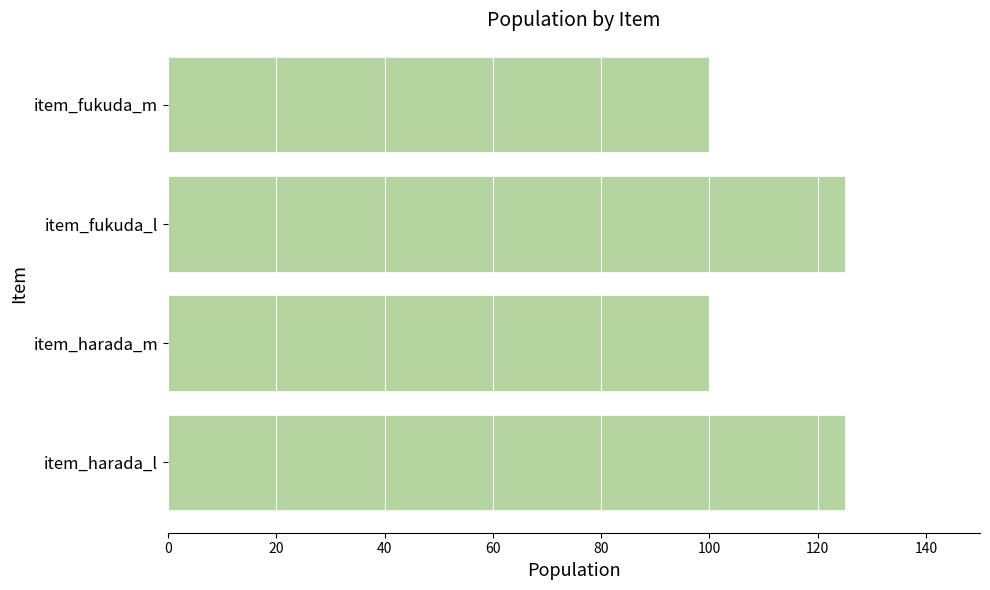

What is the change in value from item_harada_m to item_harada_l?

+25